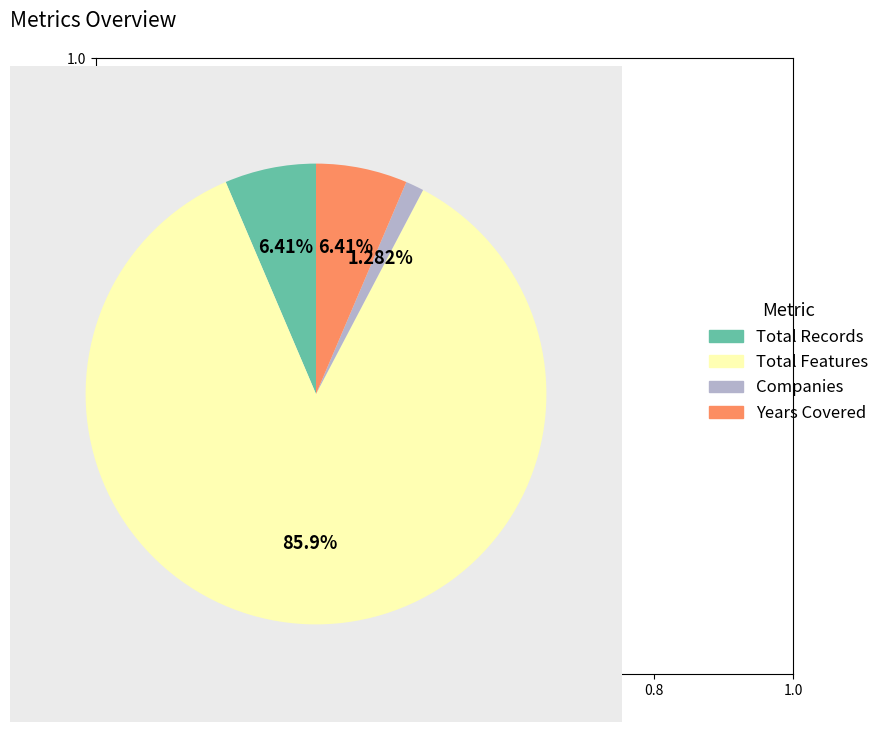

To the nearest percent, what is the combined percentage of Companies and Total Features?

87%